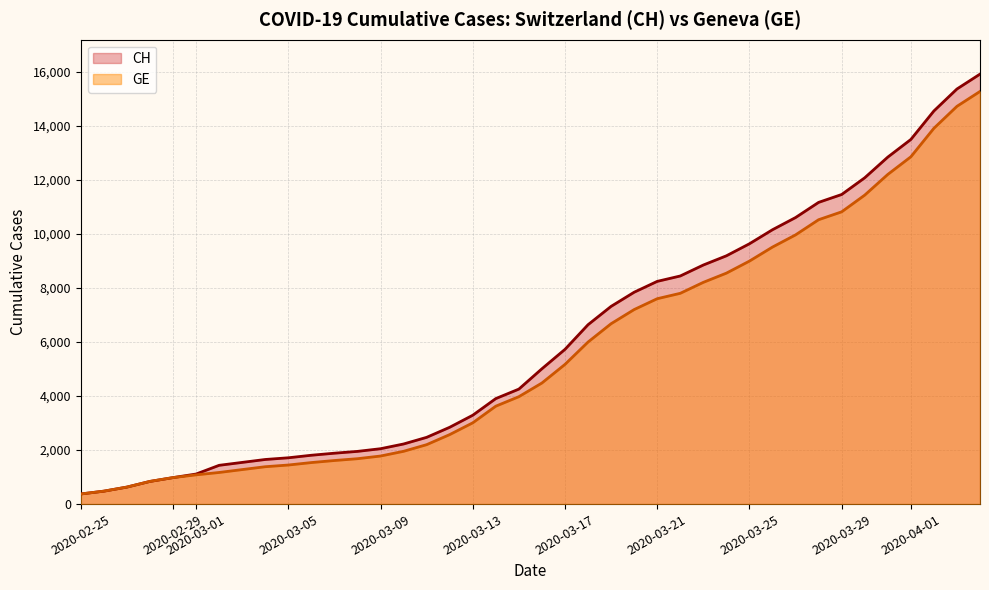

Where is CH nearest to the value 8150?

2020-03-21